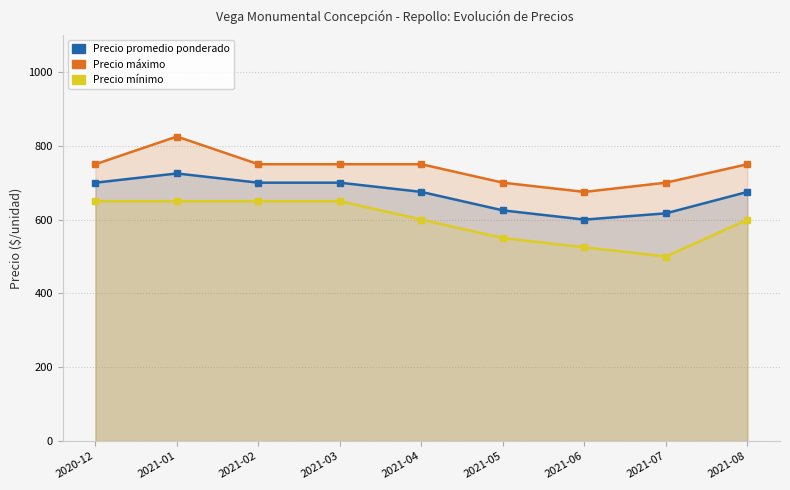

Does the chart have visible grid lines?

Yes